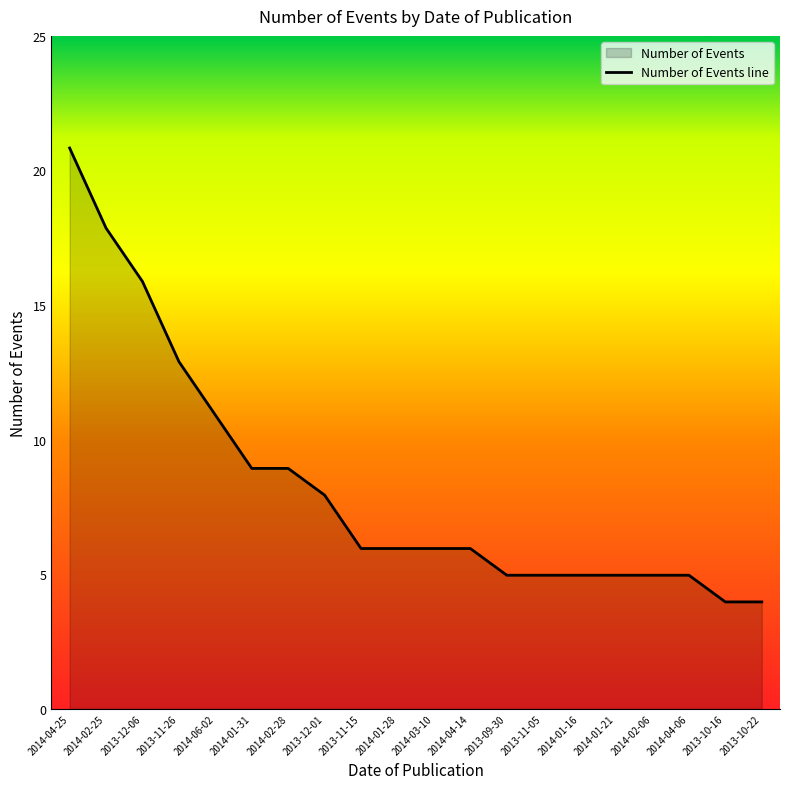

How many lines are shown in the chart?

1